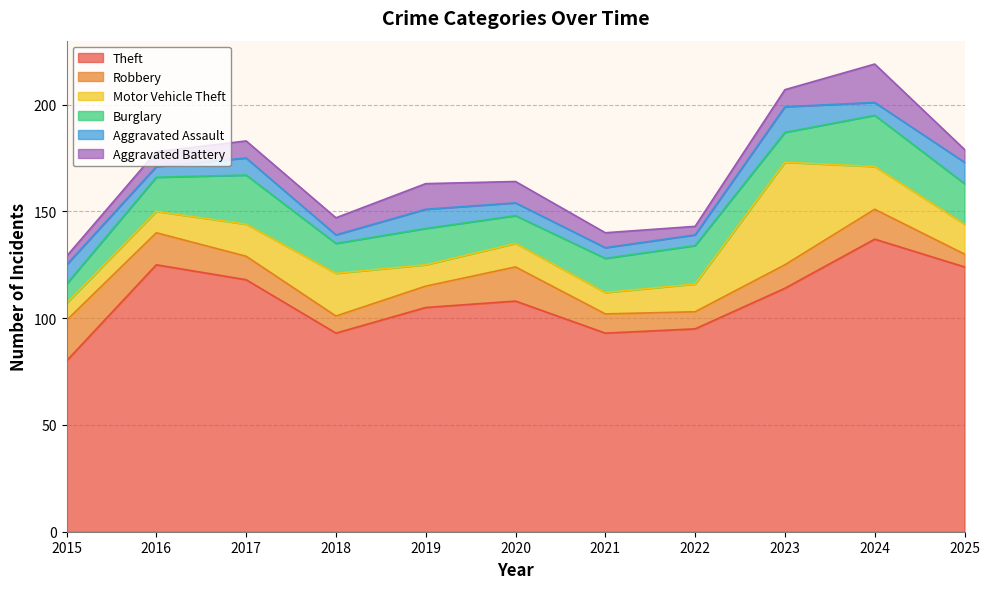

What is the value of the Aggravated Battery point at the 7th from the left?

7